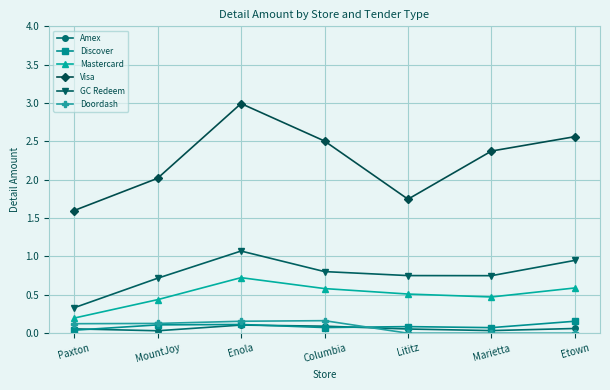

Between Paxton and Lititz, which series saw the biggest shift?

GC Redeem